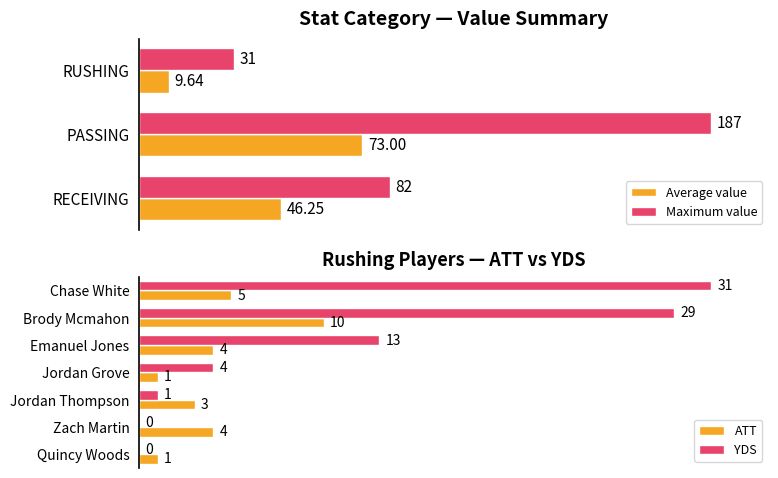

At which category is the sum across all series the highest?

Brody Mcmahon